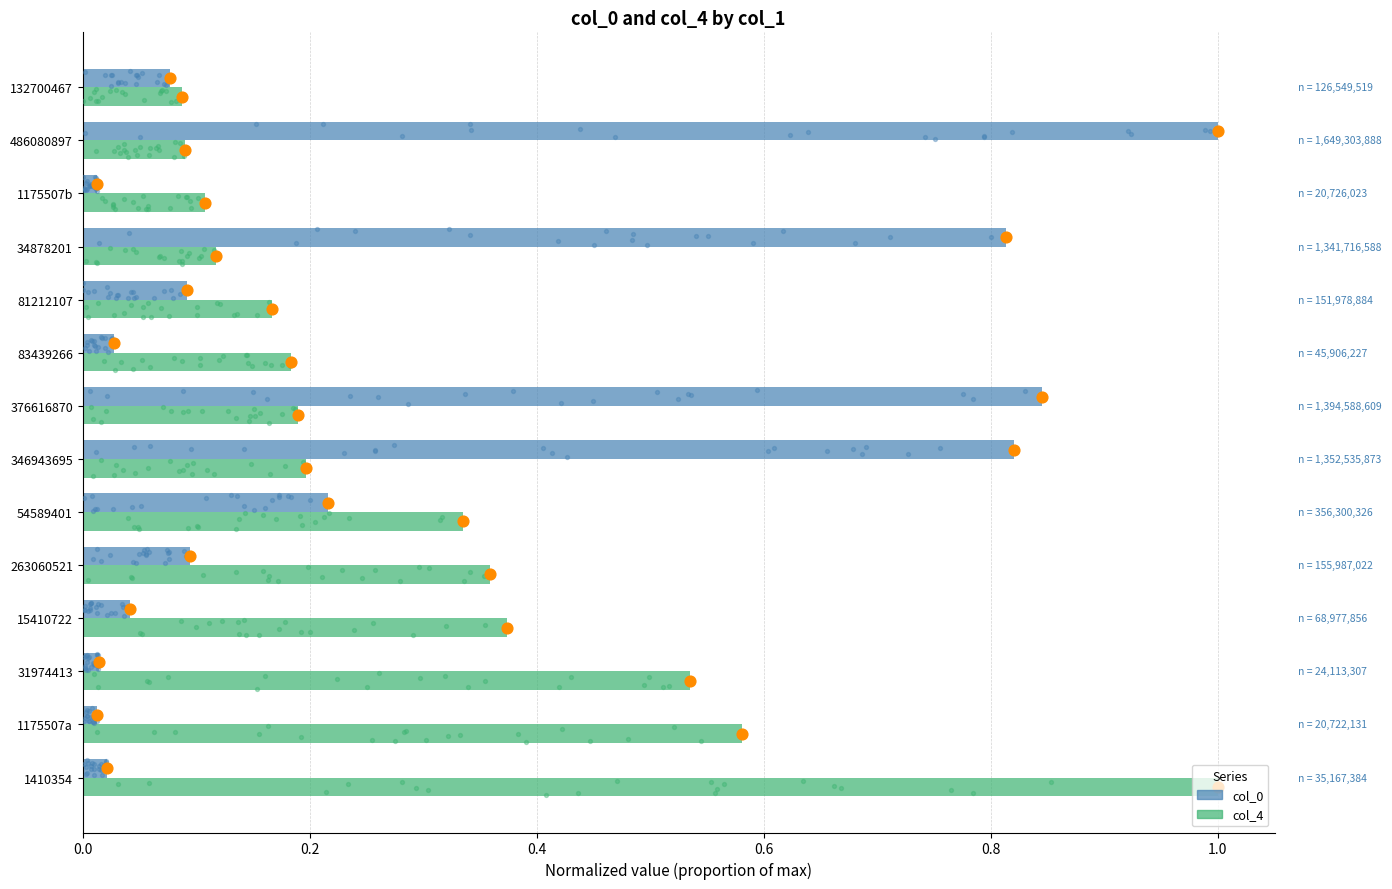

What are all the series names shown in the legend?

col_0, col_4